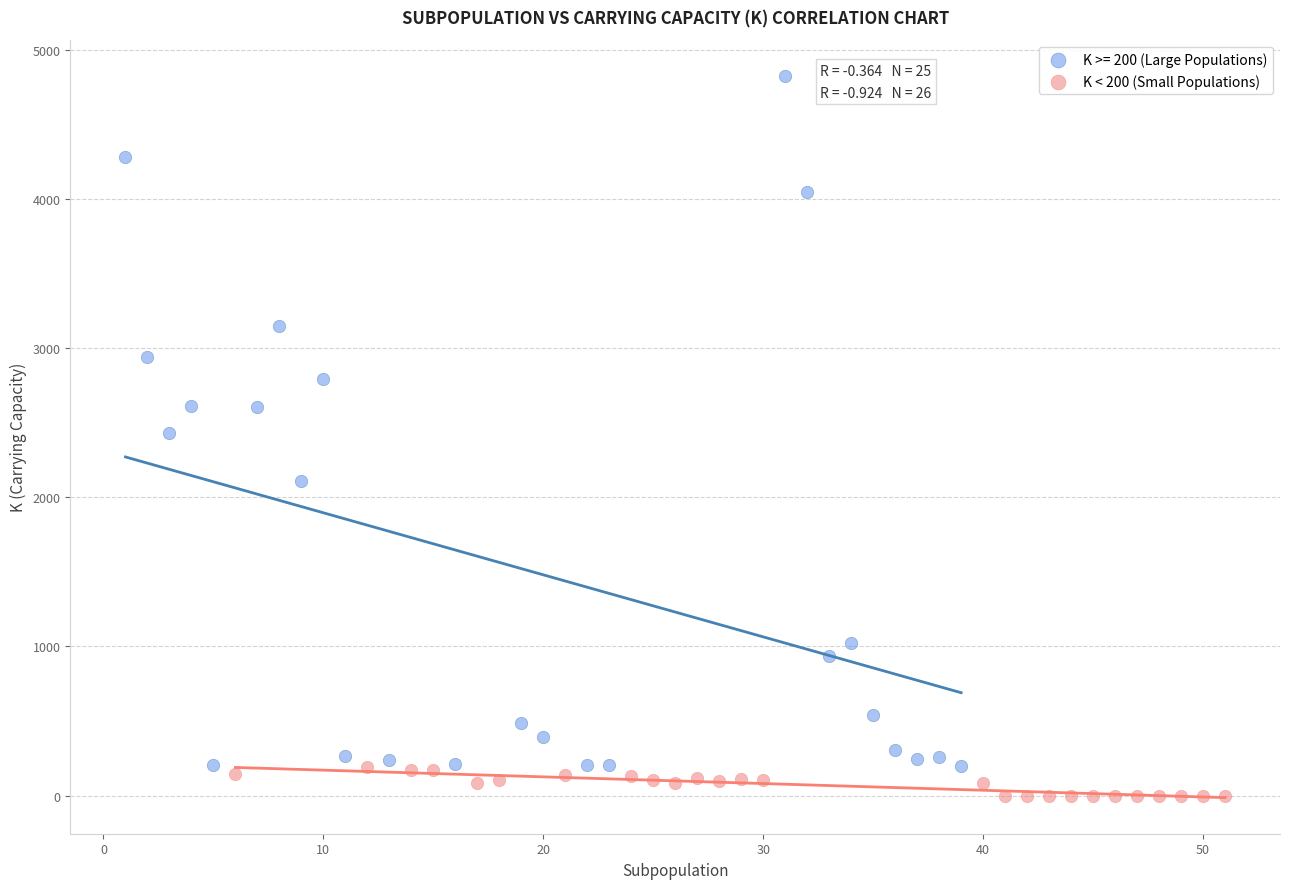

Which series has the largest Y range (max minus min)?

K >= 200 (Large Populations)